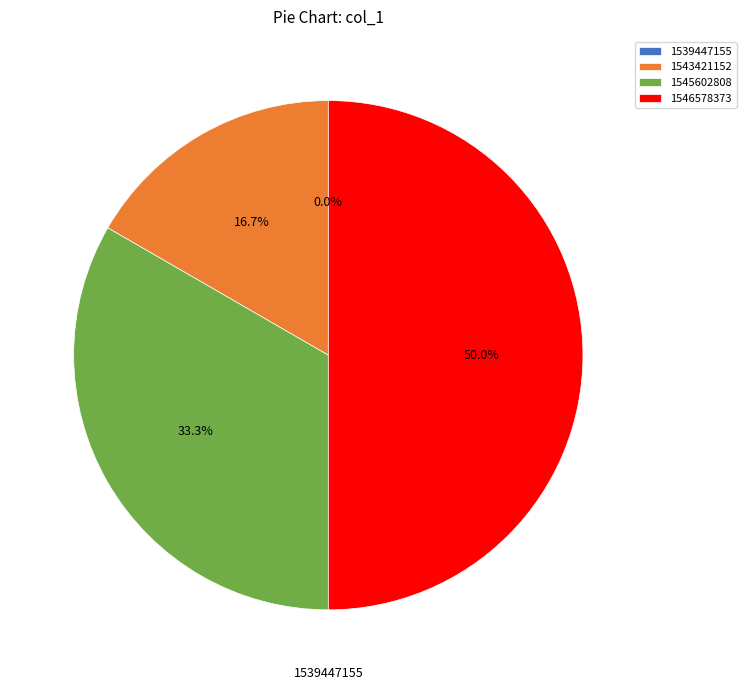

The 1543421152 slice represents 31% of the pie. True or false?

False